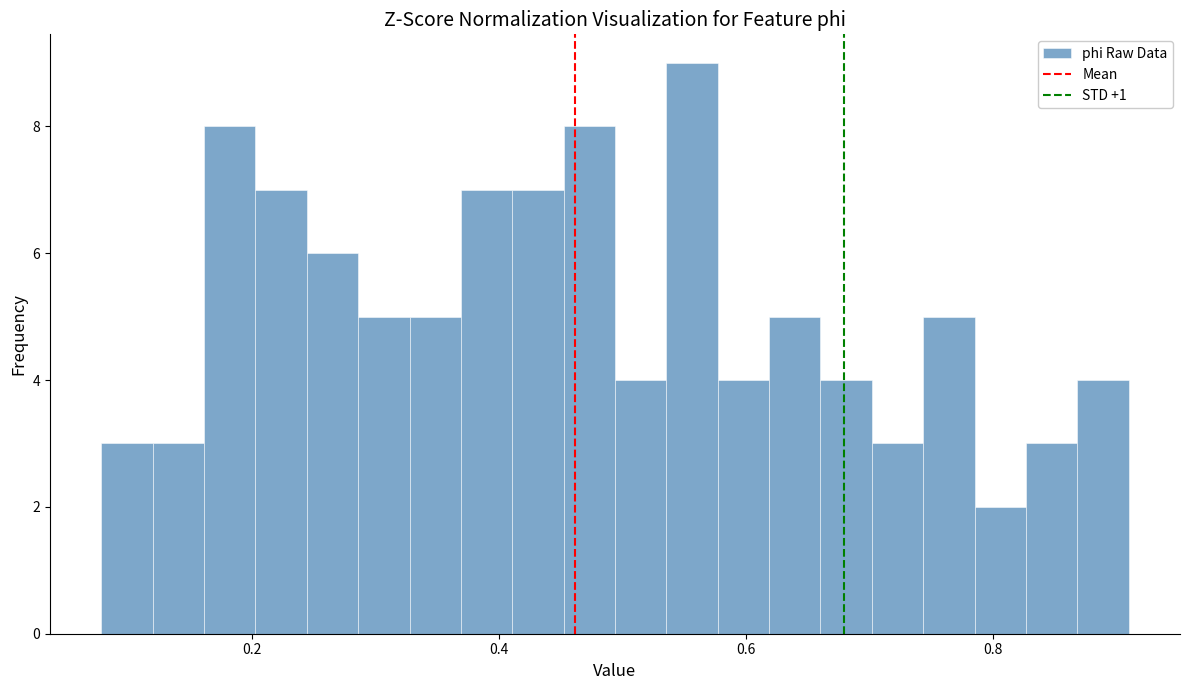

Around what value on the x-axis is the tallest bar? Give the approximate position of its centre, as read against the axis.

0.56